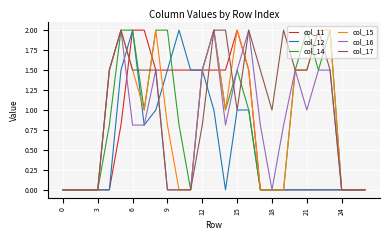

How many lines are shown in the chart?

6